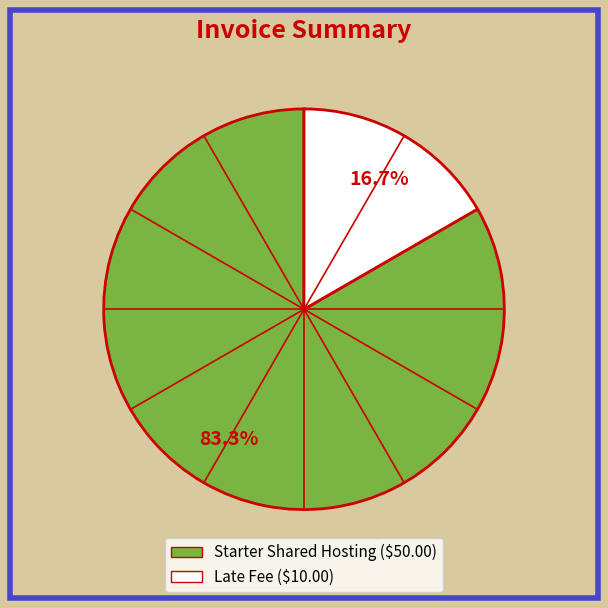

What is the ratio of the value at Starter Shared Hosting to the value at Late Fee?

5.0